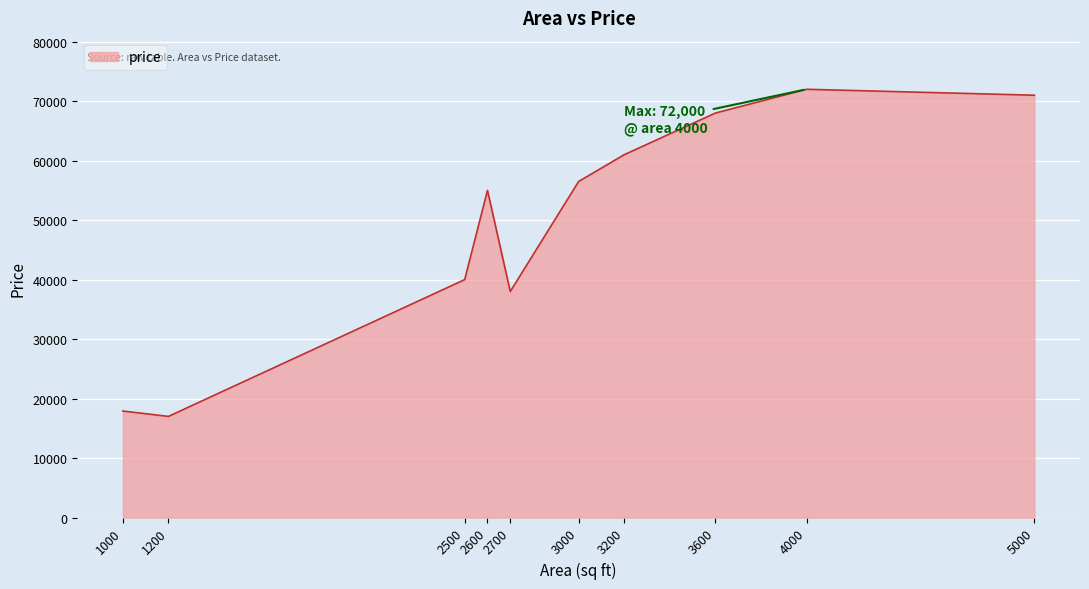

Rank the categories by value from highest to lowest.

4000, 5000, 3600, 3200, 3000, 2600, 2500, 2700, 1000, 1200